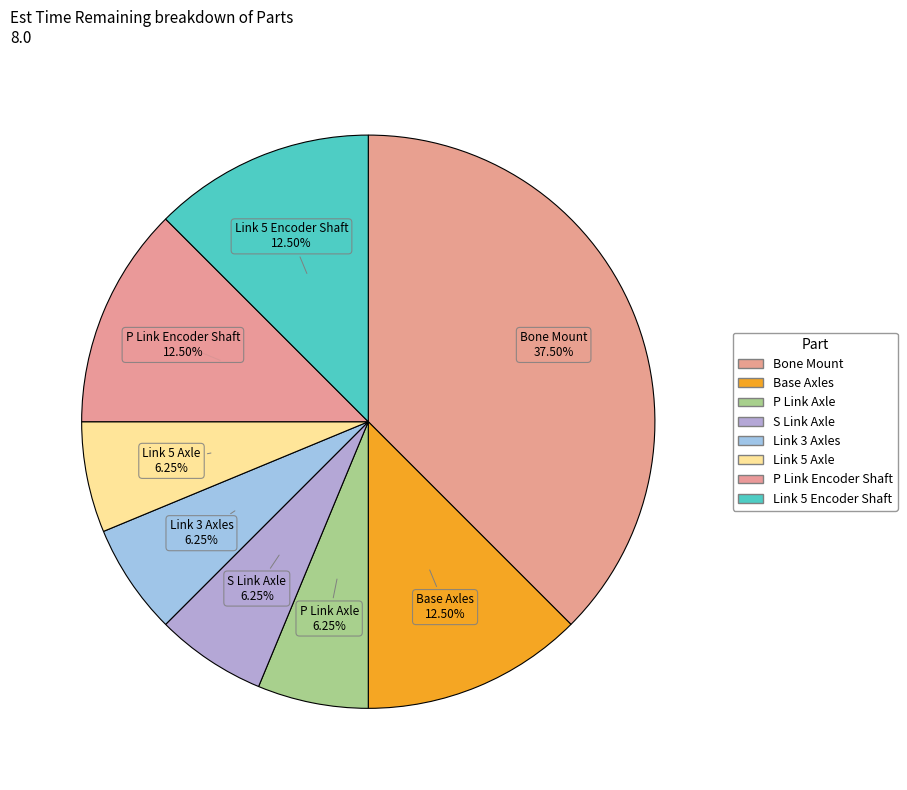

Which category has the biggest portion of the pie?

Bone Mount